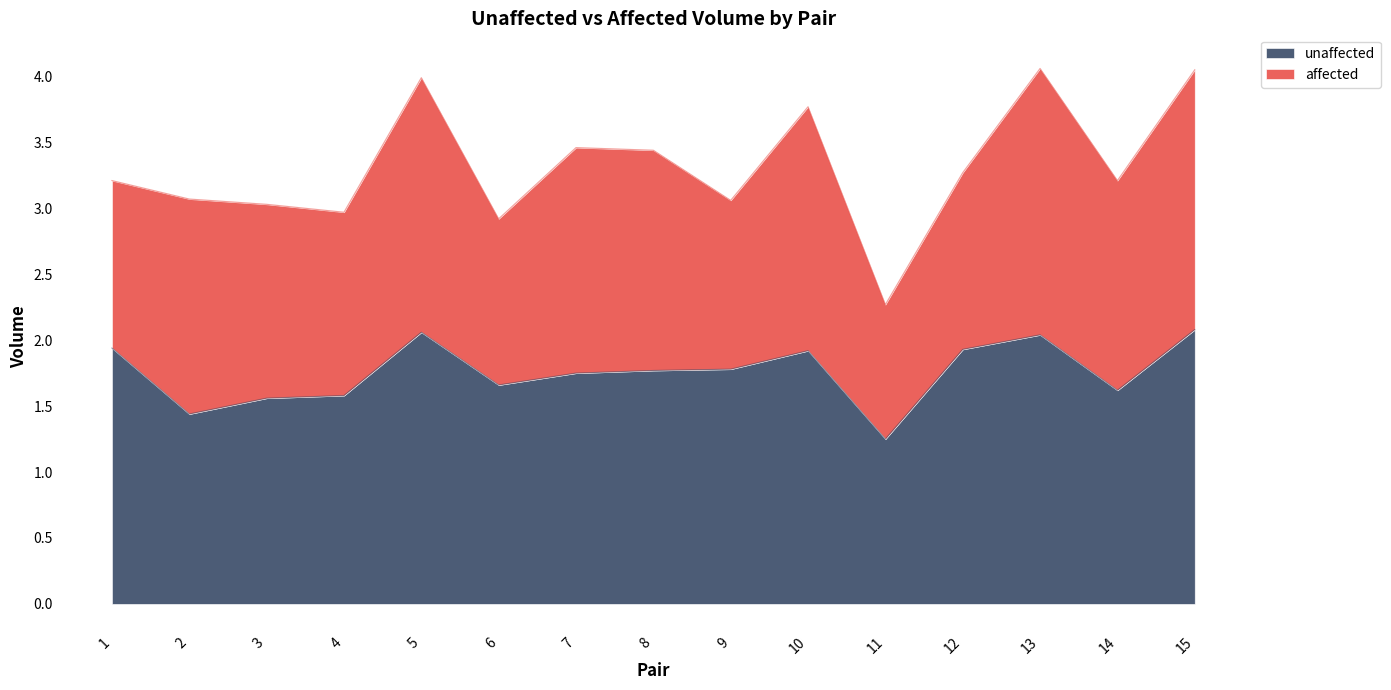

At which category does the chart reach its peak across all series?

15